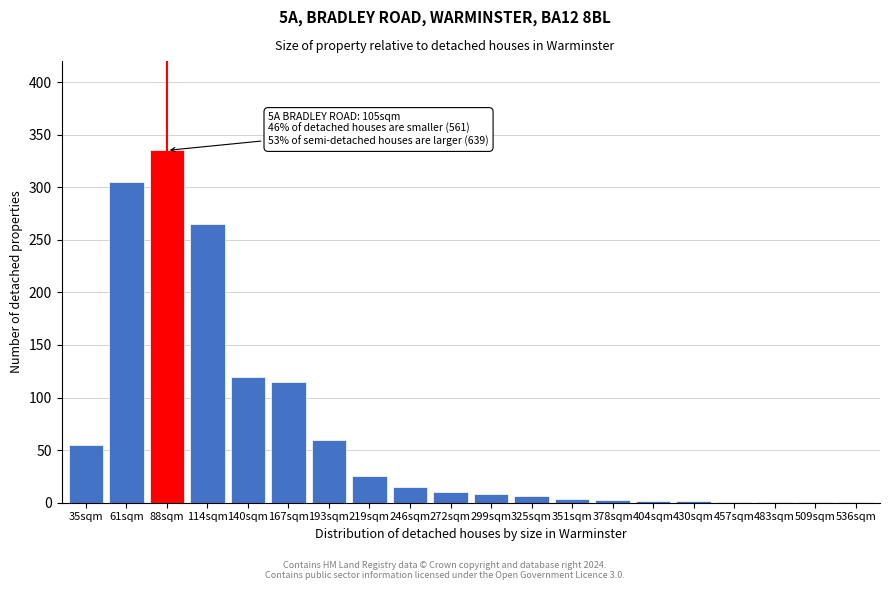

What is the sum of all values?

1334